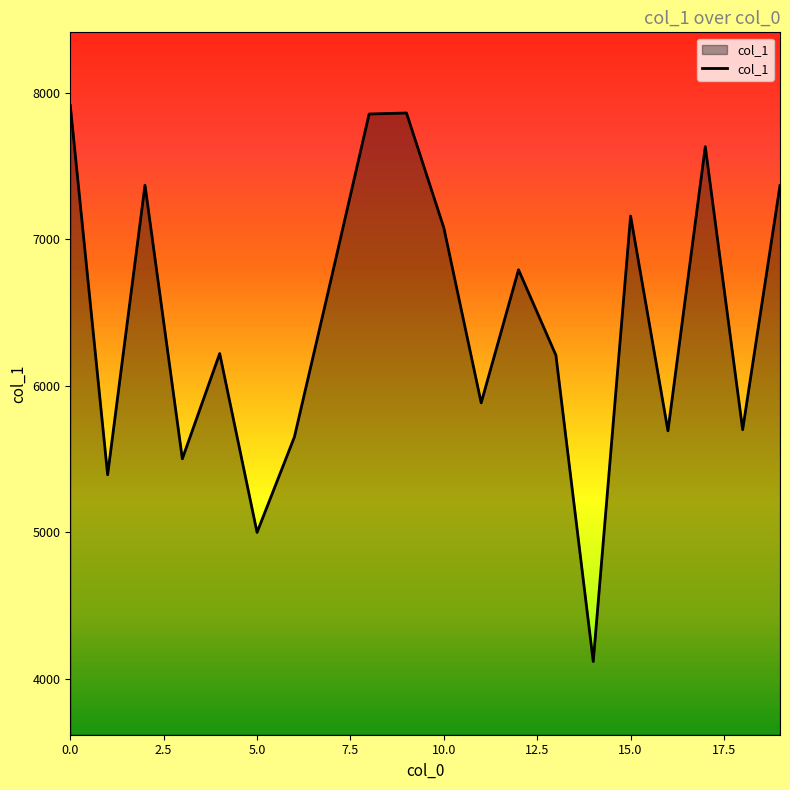

What is the minimum value shown in the chart?

4116